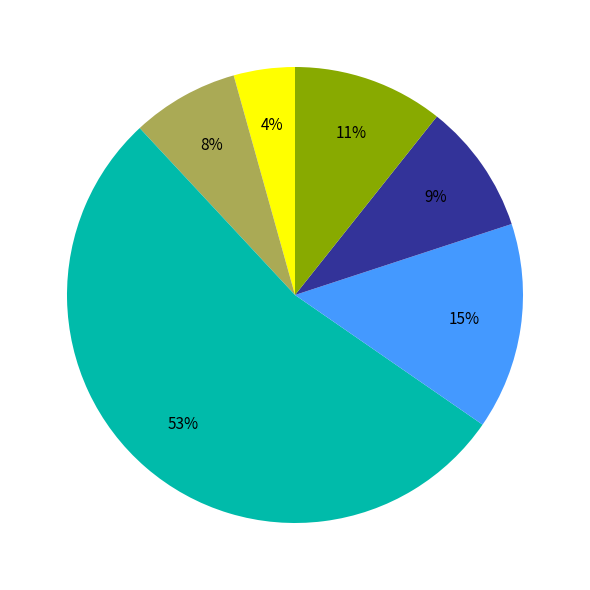

Does any single category account for the majority?

Yes